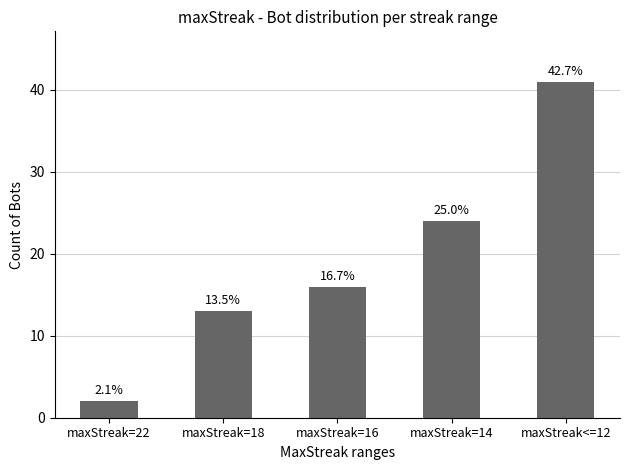

What is the difference between the values at maxStreak<=12 and maxStreak=16?

25